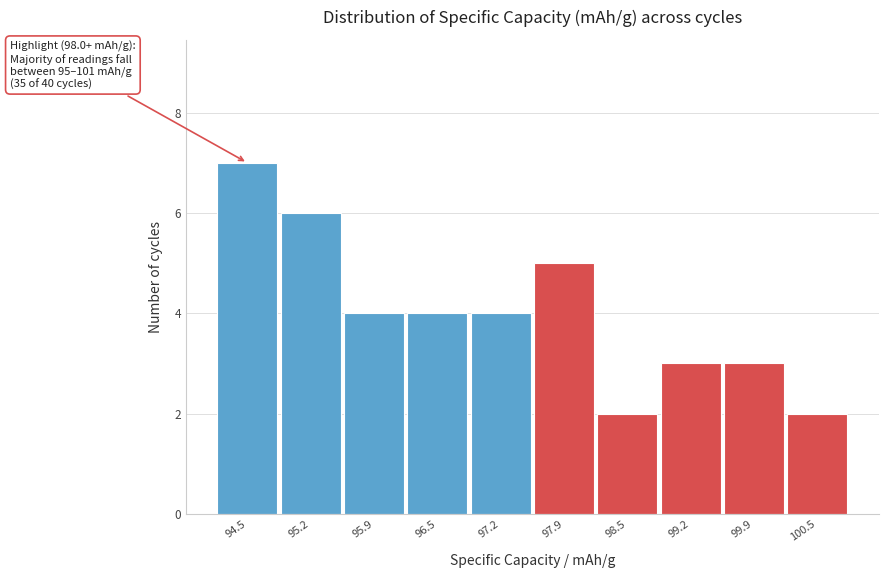

Reading left to right, extract all data points from this chart.

94.5=7	95.2=6	95.9=4	96.5=4	97.2=4	97.9=5	98.5=2	99.2=3	99.9=3	100.5=2